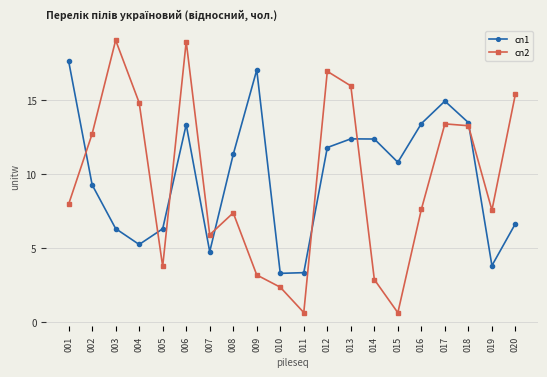

What is the value of the cn2 point at the 7th from the left?

5.9